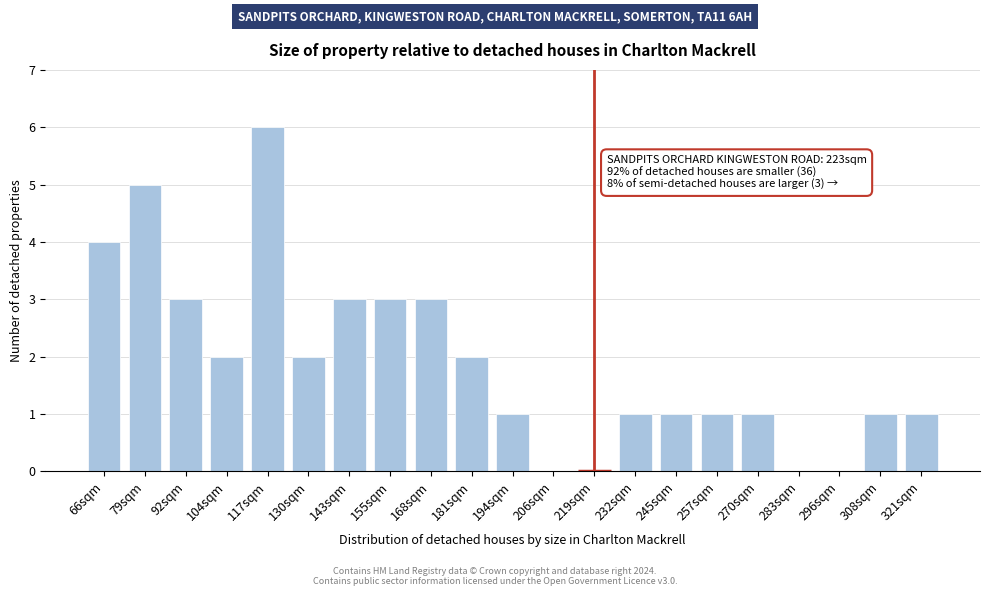

Reading left to right, extract all data points from this chart.

66sqm=4	79sqm=5	92sqm=3	104sqm=2	117sqm=6	130sqm=2	143sqm=3	155sqm=3	168sqm=3	181sqm=2	194sqm=1	206sqm=0	219sqm=0	232sqm=1	245sqm=1	257sqm=1	270sqm=1	283sqm=0	296sqm=0	308sqm=1	321sqm=1